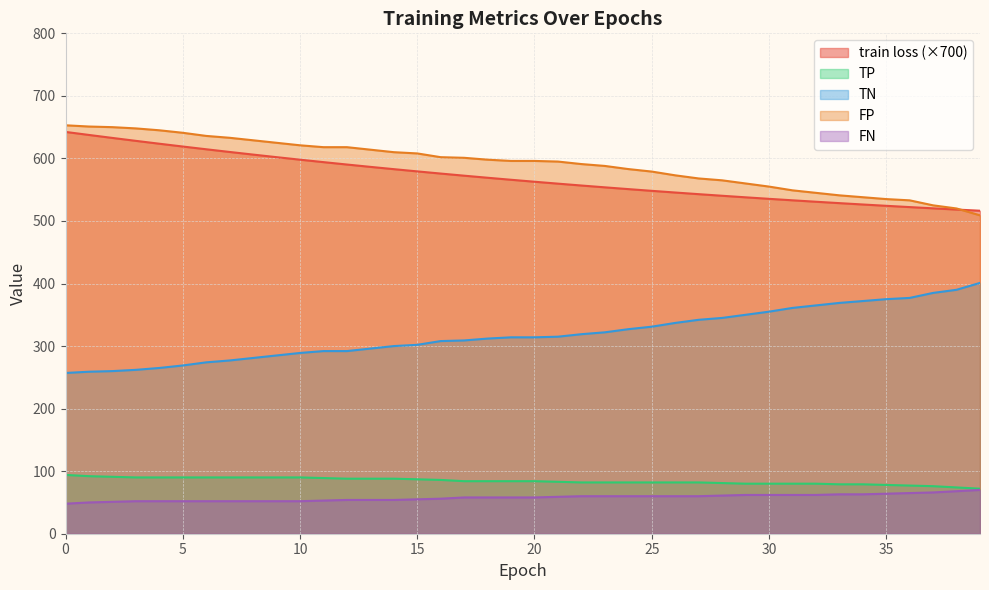

Which series has the largest total across all categories?

FP